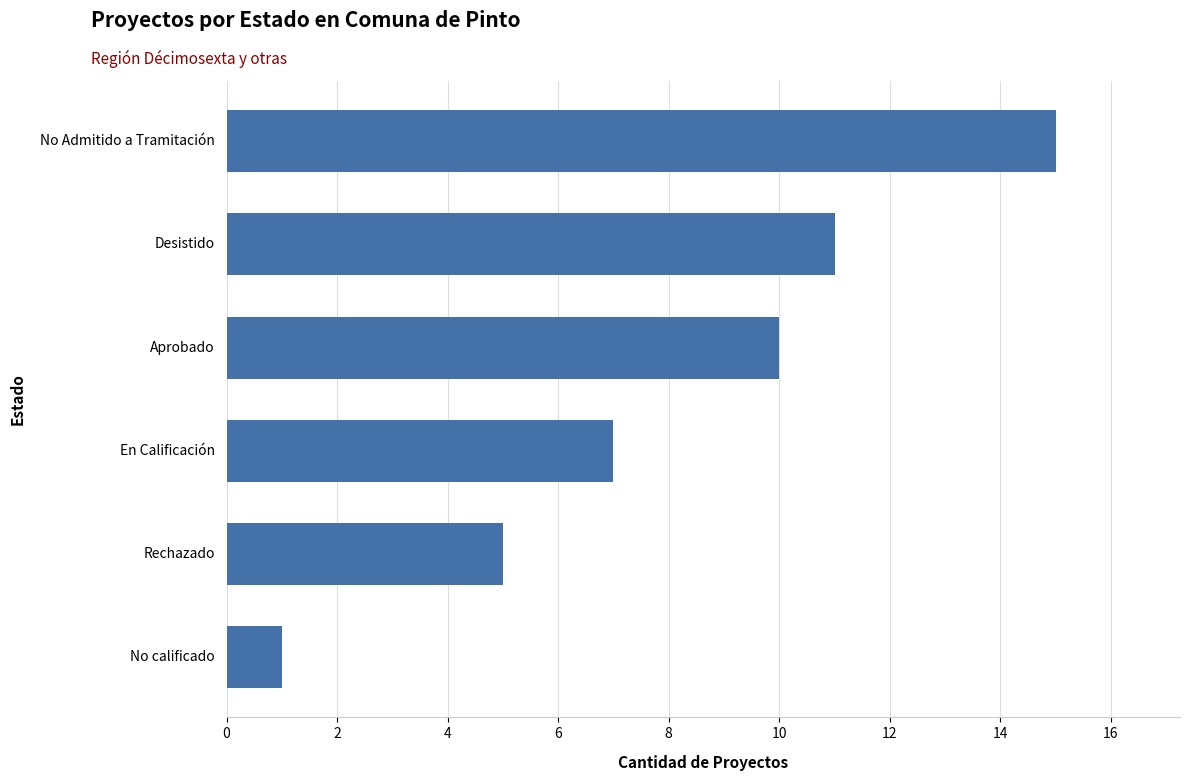

What is the difference between the second highest and minimum values?

10